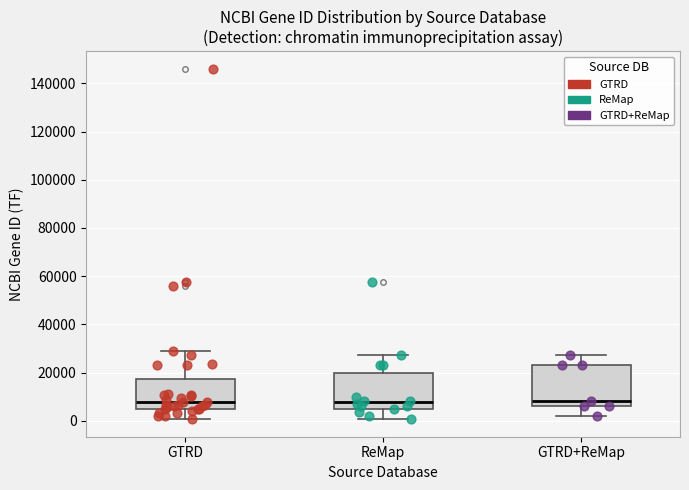

Reading left to right, read every box against the y-axis: the position of its median line, the range the box covers, and the ends of its whiskers. The values are not printed on the chart, so give them approximately, as read against the axis.

GTRD: median 8000, box 4000 to 18000, whiskers 0 to 30000
ReMap: median 8000, box 6000 to 20000, whiskers 0 to 28000
GTRD+ReMap: median 8000, box 6000 to 24000, whiskers 2000 to 28000